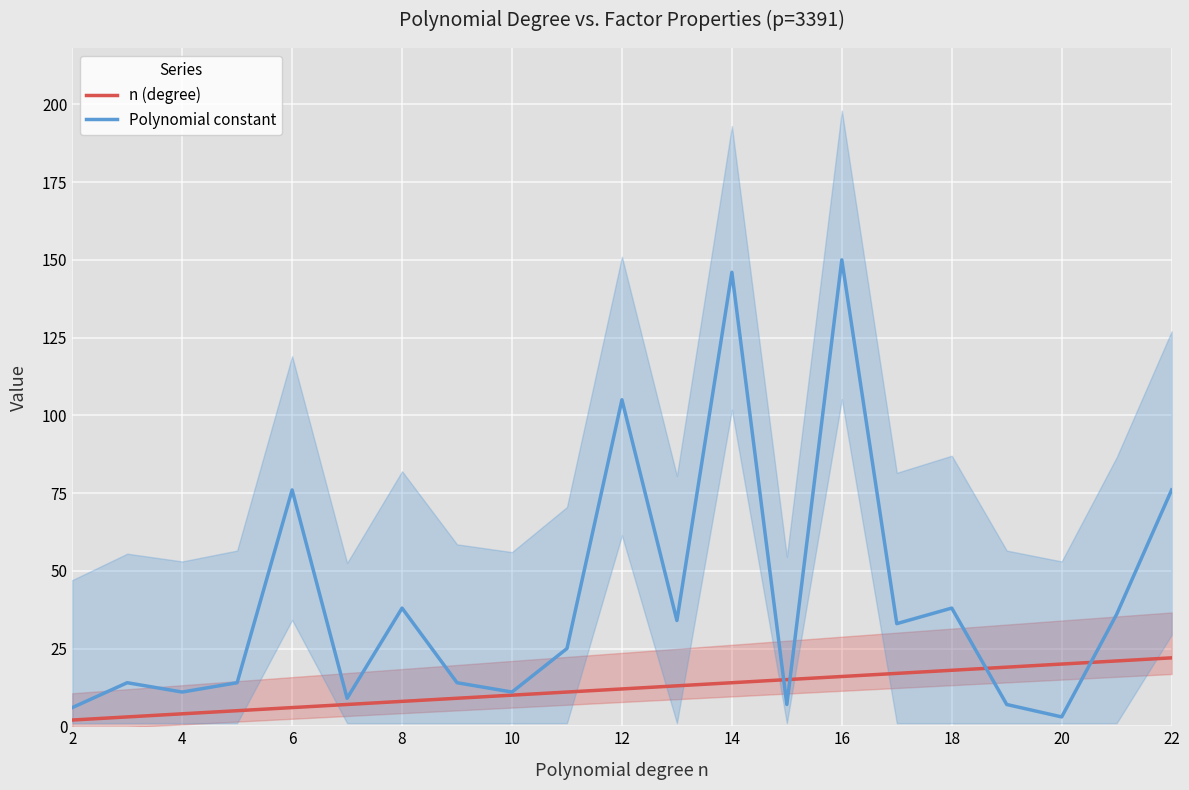

What is the maximum value for Polynomial constant?

150